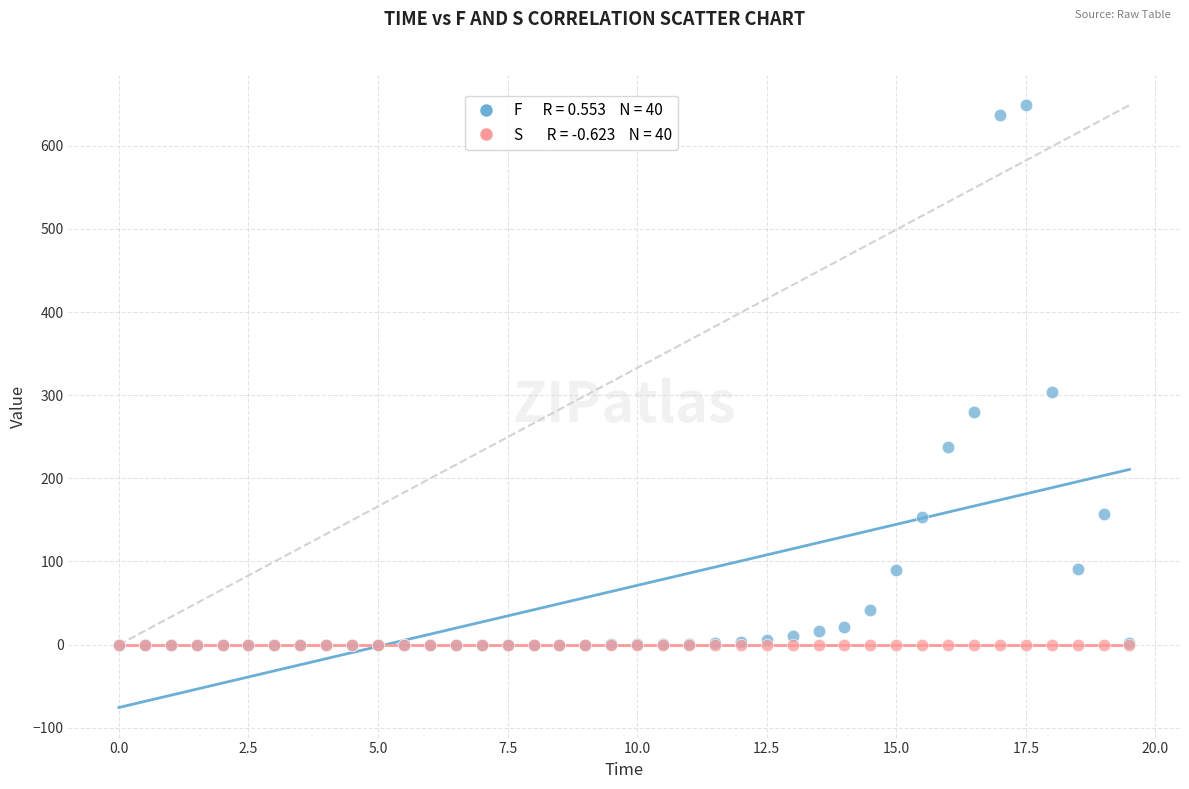

Across all series, what Y value is closest to 324?

304.1